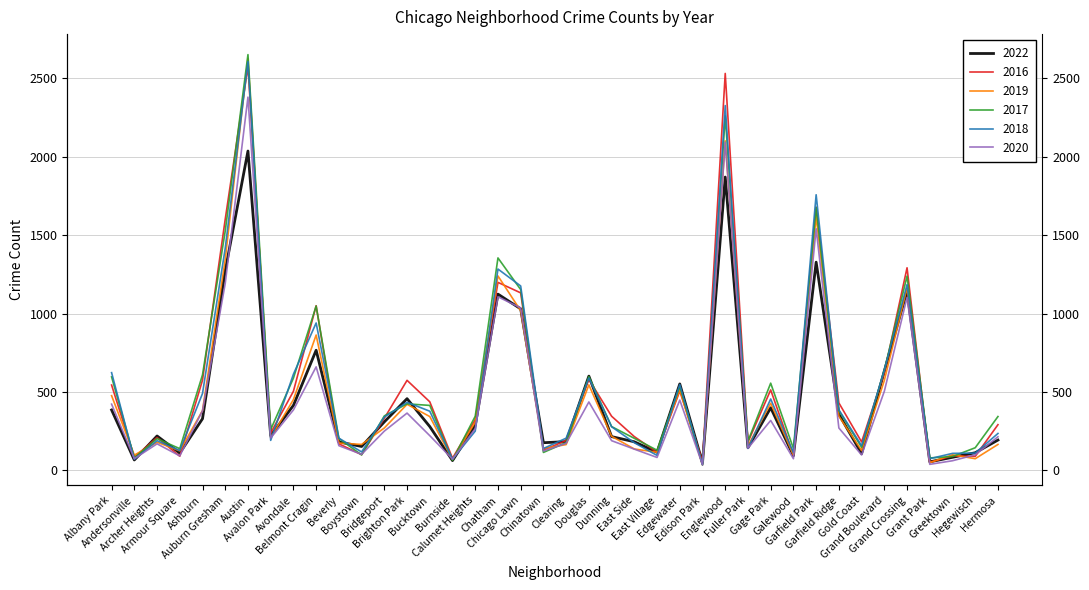

The value of 2020 at Belmont Cragin is 412. True or false?

False